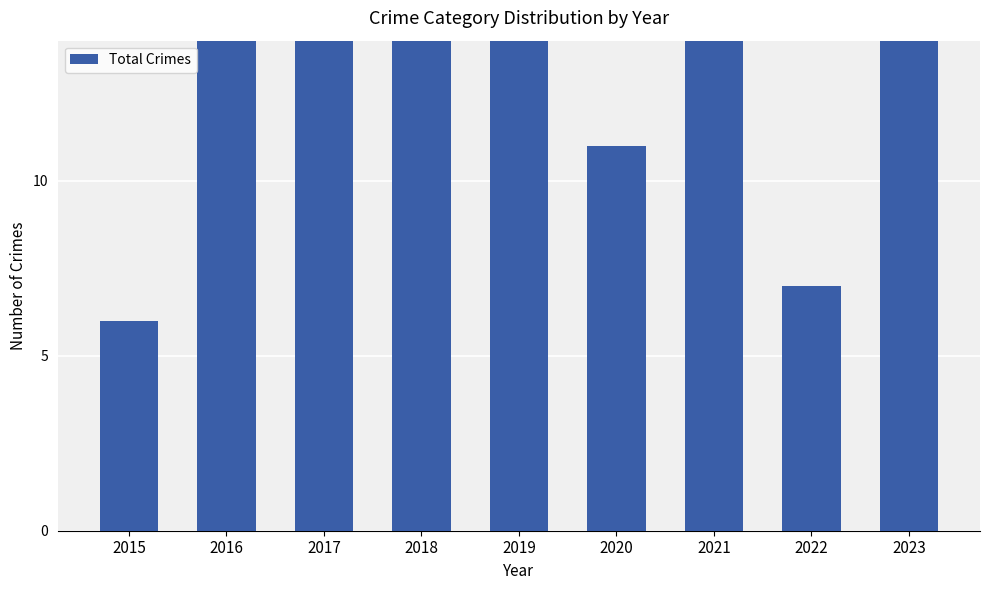

How many bars are there in total?

9